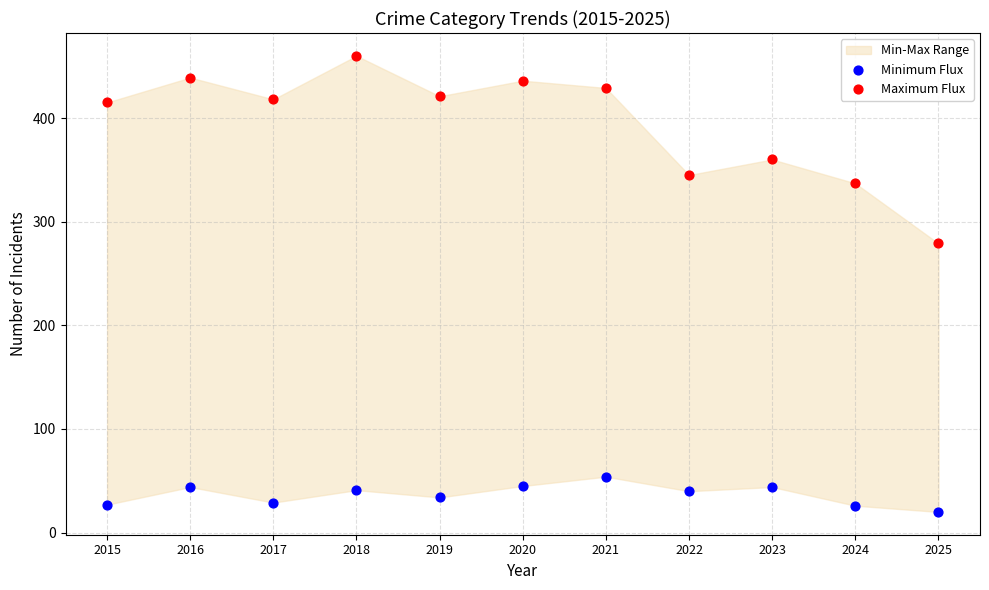

Across all series, what Y value is closest to 240?

279